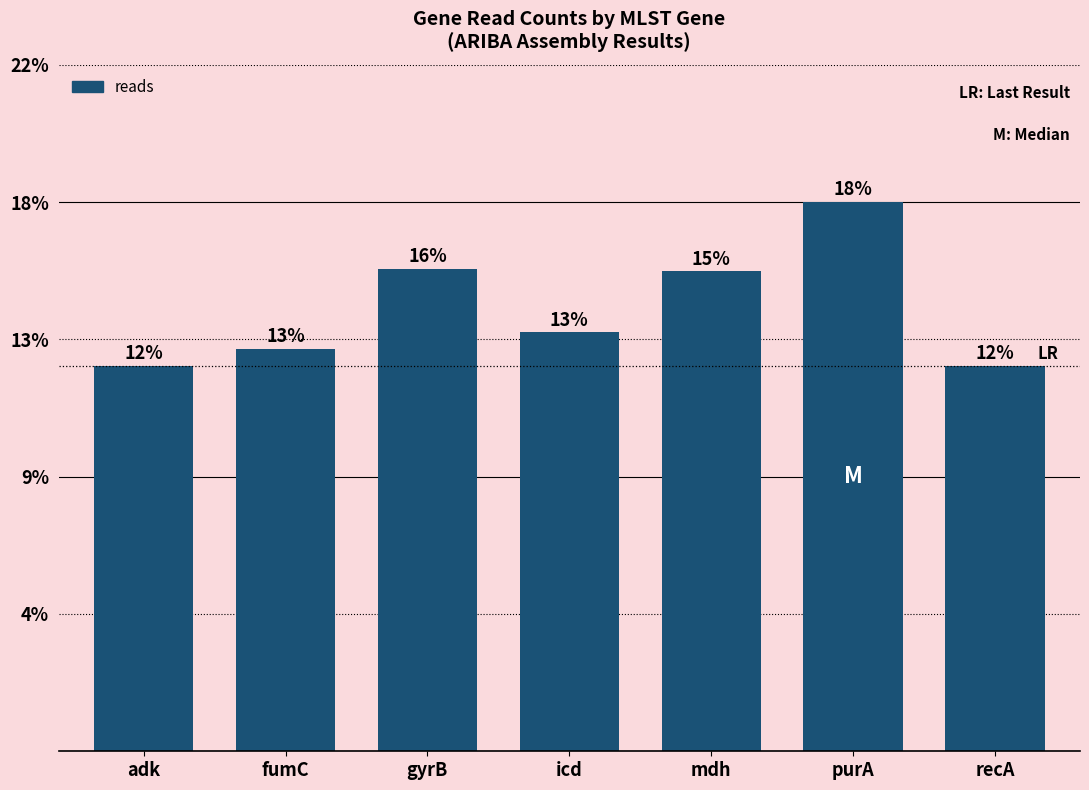

Rank the categories by value from highest to lowest.

purA, gyrB, mdh, icd, fumC, adk, recA